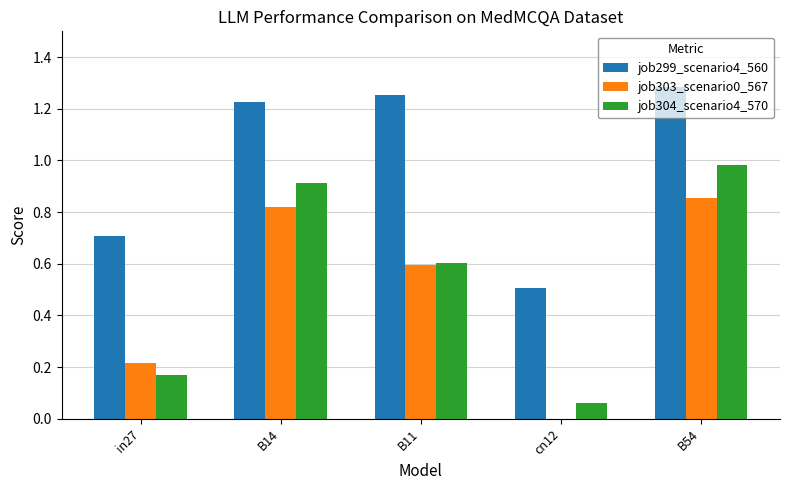

Is it true that job303_scenario0_567 equals 1.2 at B14?

False